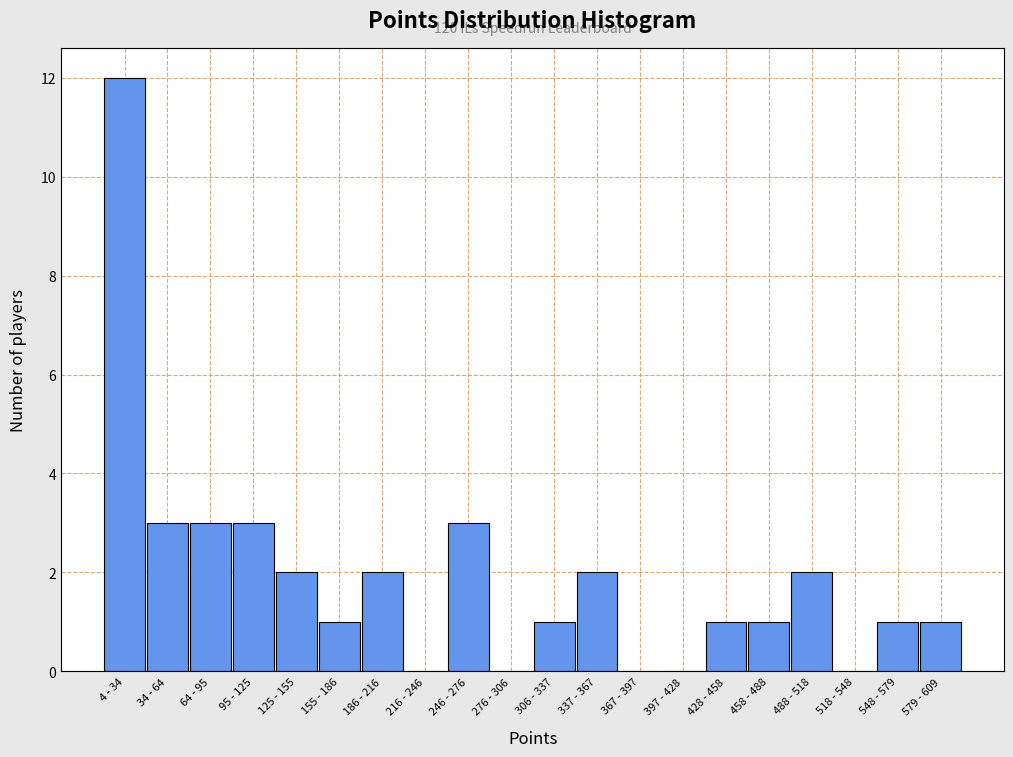

Reading left to right, transcribe all the data shown in this chart.

4 - 34=12	34 - 64=3	64 - 95=3	95 - 125=3	125 - 155=2	155 - 186=1	186 - 216=2	216 - 246=0	246 - 276=3	276 - 306=0	306 - 337=1	337 - 367=2	367 - 397=0	397 - 428=0	428 - 458=1	458 - 488=1	488 - 518=2	518 - 548=0	548 - 579=1	579 - 609=1